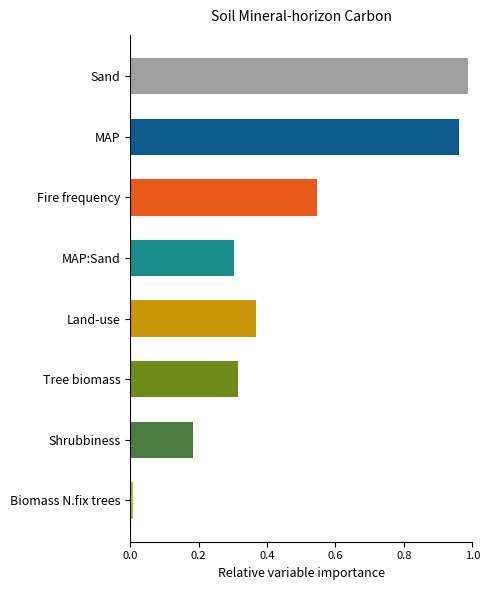

What is the change in value from MAP:Sand to Sand?

+0.7